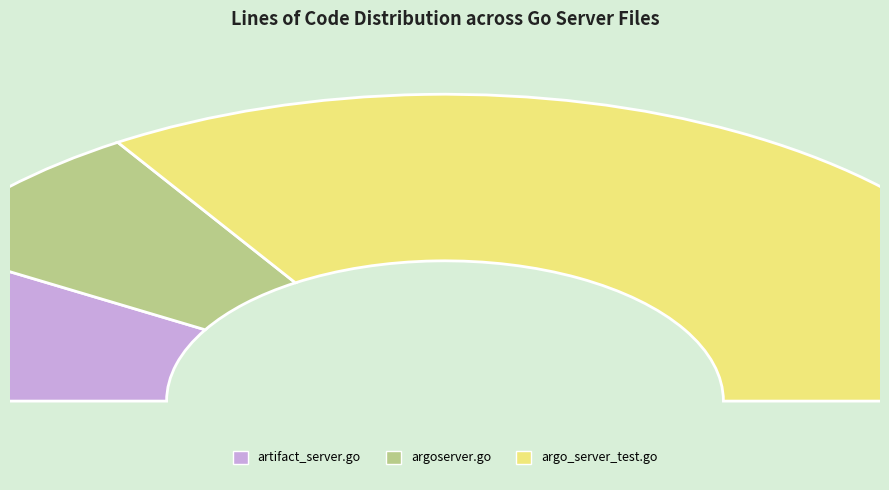

What is the largest slice in the pie chart?

argo_server_test.go